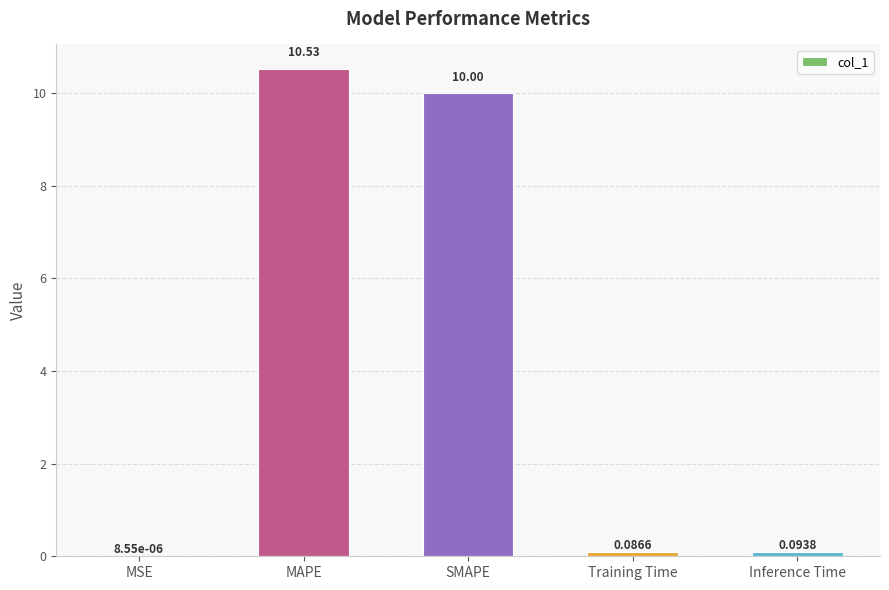

At which label is the value closest to 5?

Inference Time